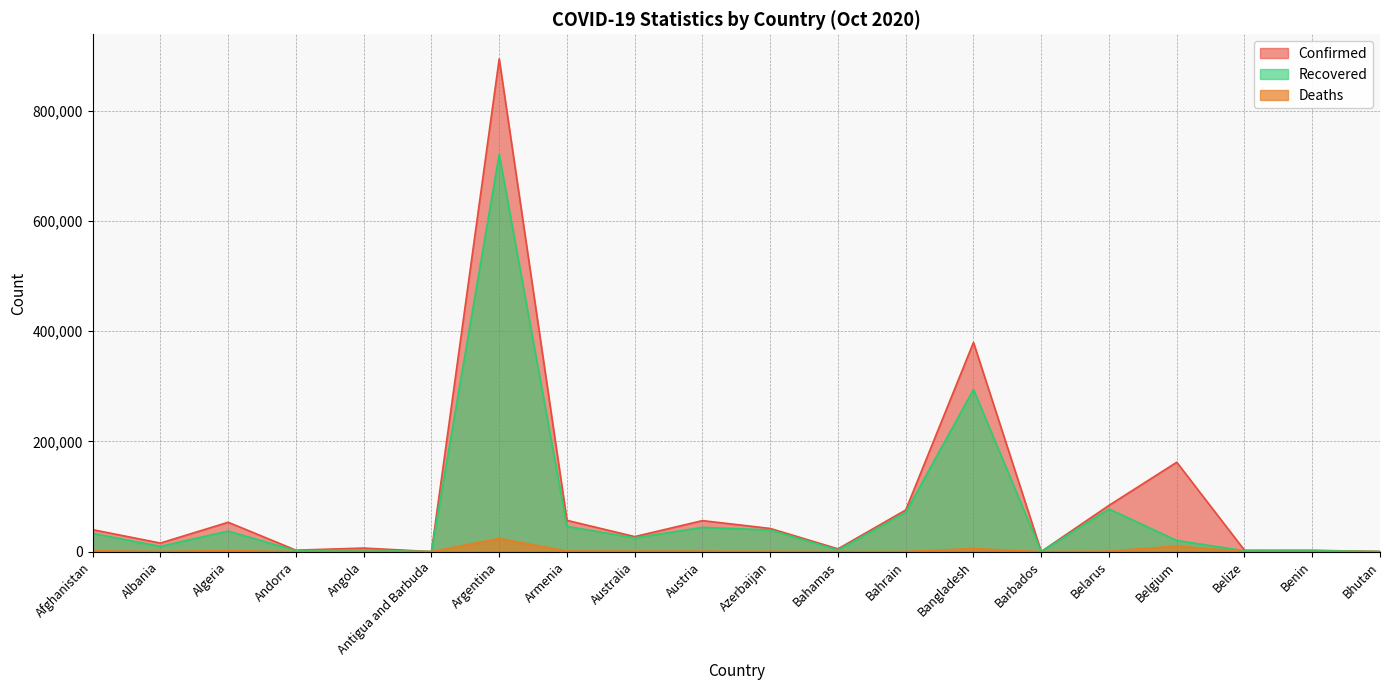

At which label does Confirmed first exceed 39870?

Algeria